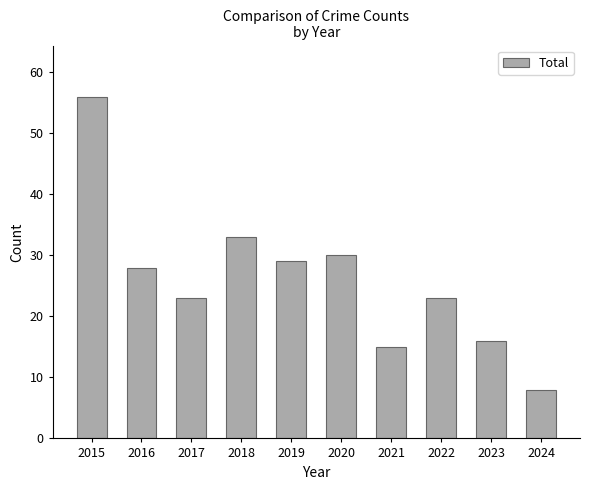

What value does the data have at 2020, to the nearest 5?

30